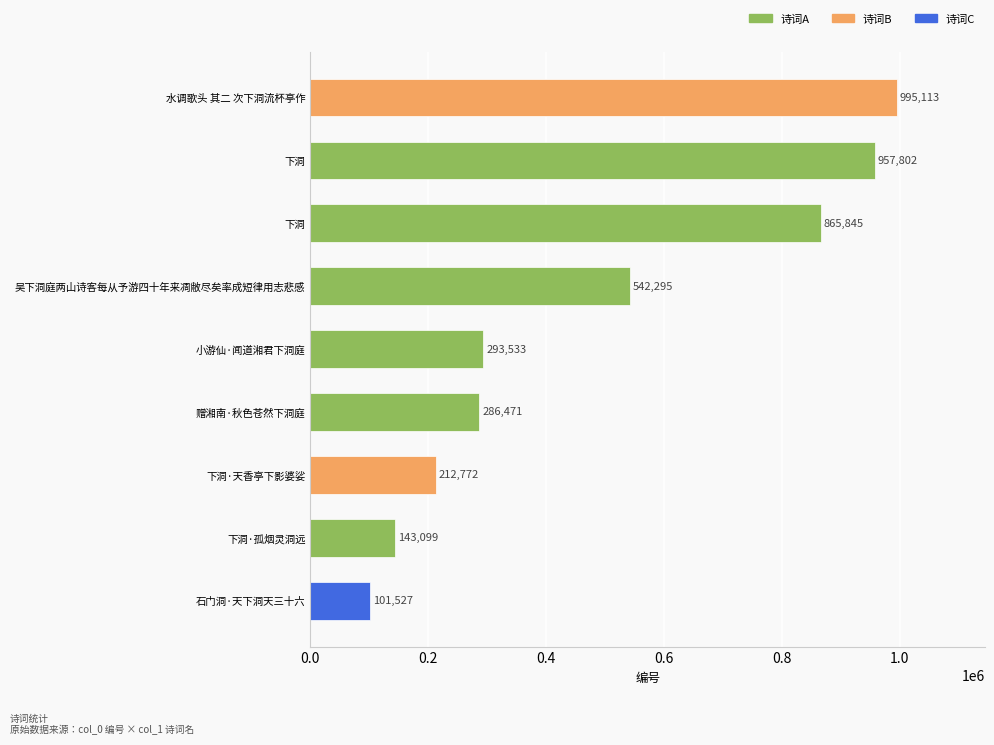

Count the number of categories in the chart.

9